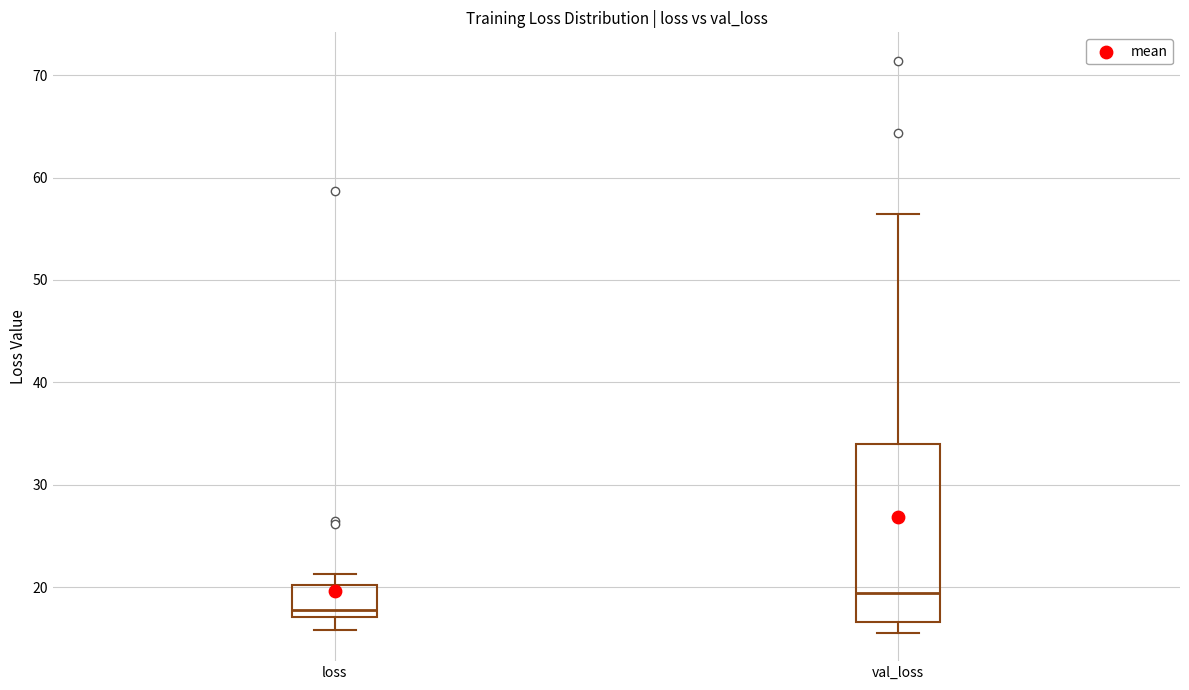

Which box has the highest median line?

val_loss